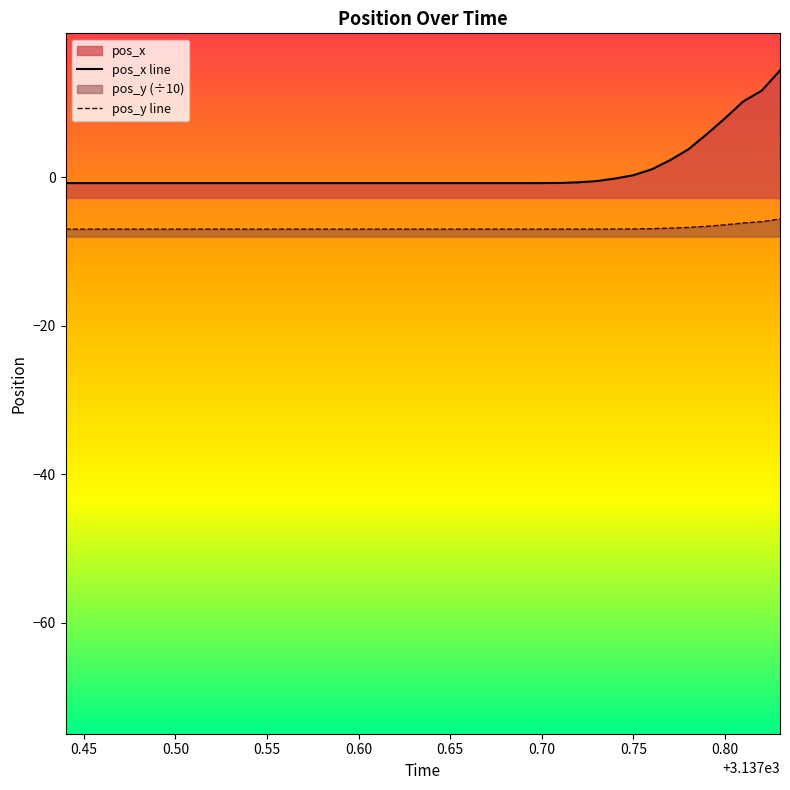

Rank the series at 0.75 from lowest to highest value.

pos_y line, pos_x line